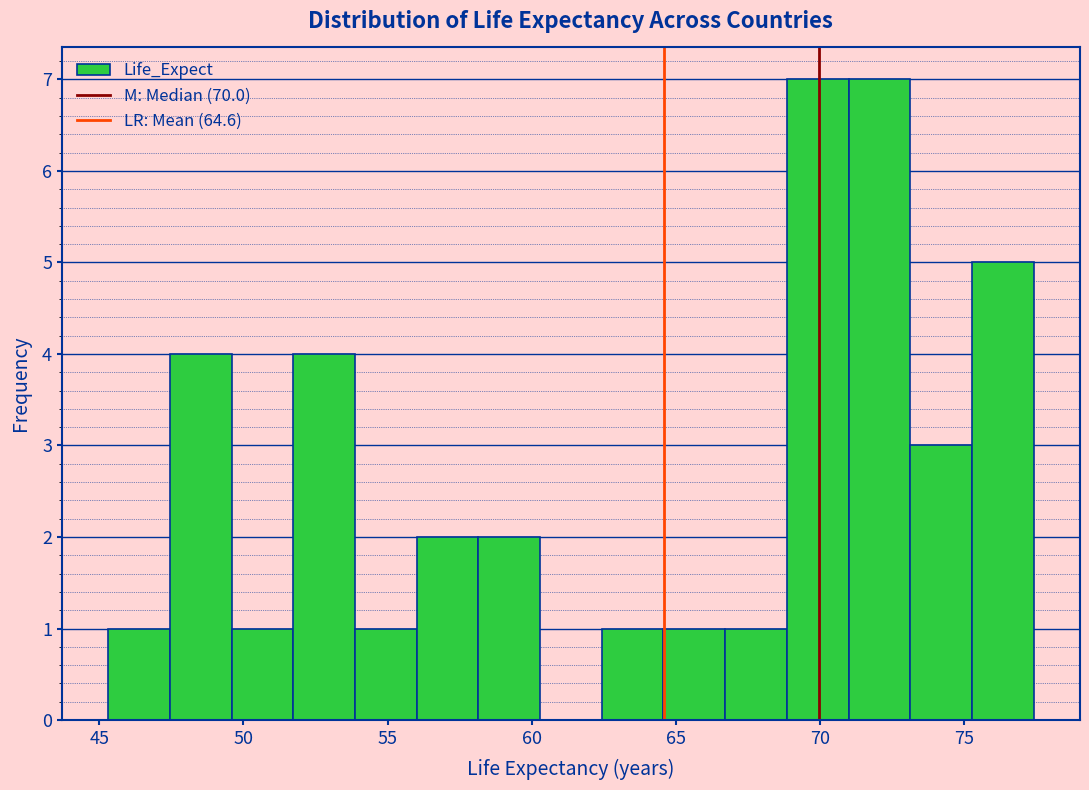

Reading left to right, transcribe this chart: for each bar, give the range it covers on the x-axis and its height. Neither the bar edges nor the heights are printed on the chart, so give them approximately, as read against the axes.

45.5 to 47.5: 1
47.5 to 49.5: 4
49.5 to 51.5: 1
51.5 to 54.0: 4
54.0 to 56.0: 1
56.0 to 58.0: 2
58.0 to 60.5: 2
60.5 to 62.5: 0
62.5 to 64.5: 1
64.5 to 66.5: 1
66.5 to 69.0: 1
69.0 to 71.0: 7
71.0 to 73.0: 7
73.0 to 75.5: 3
75.5 to 77.5: 5